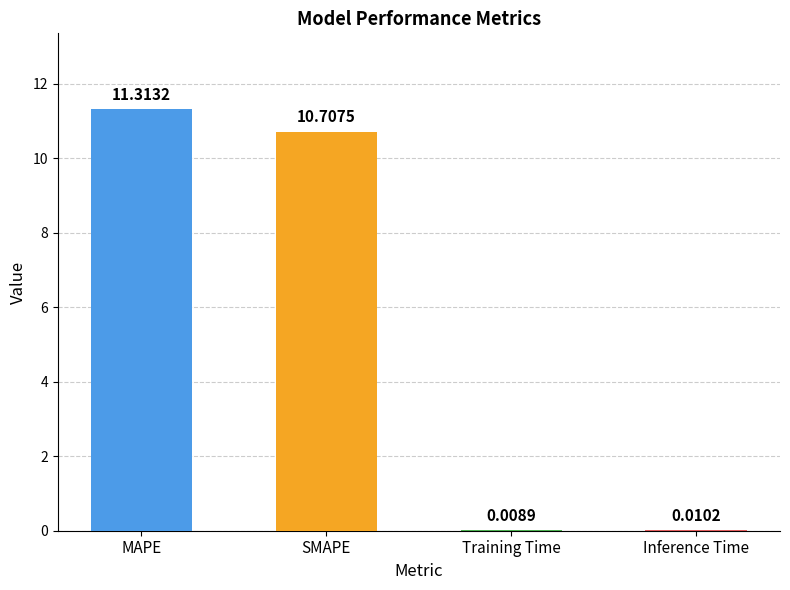

What is the sum of all values?

22.0